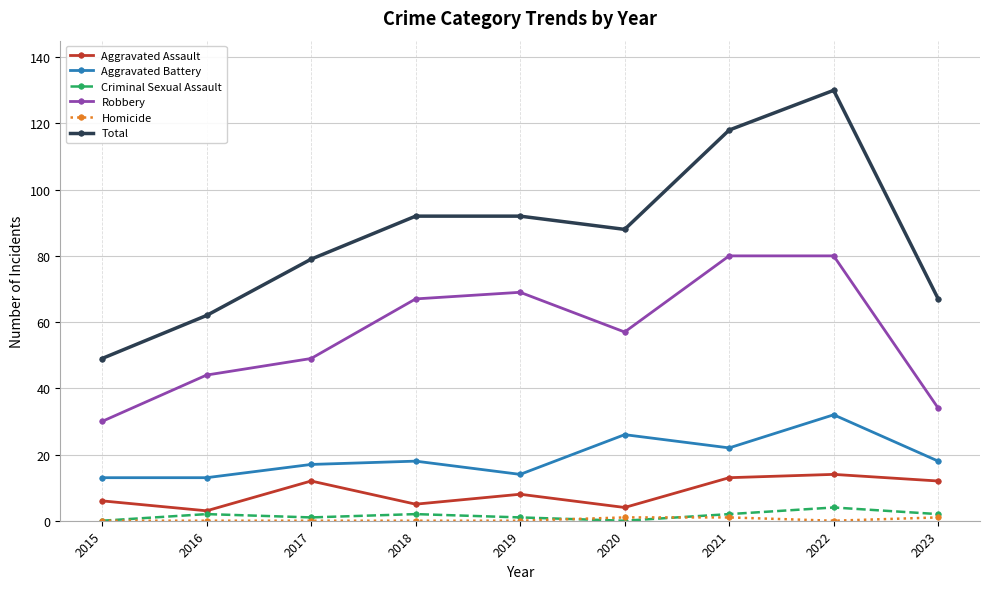

Which series has the largest range (max minus min)?

Total